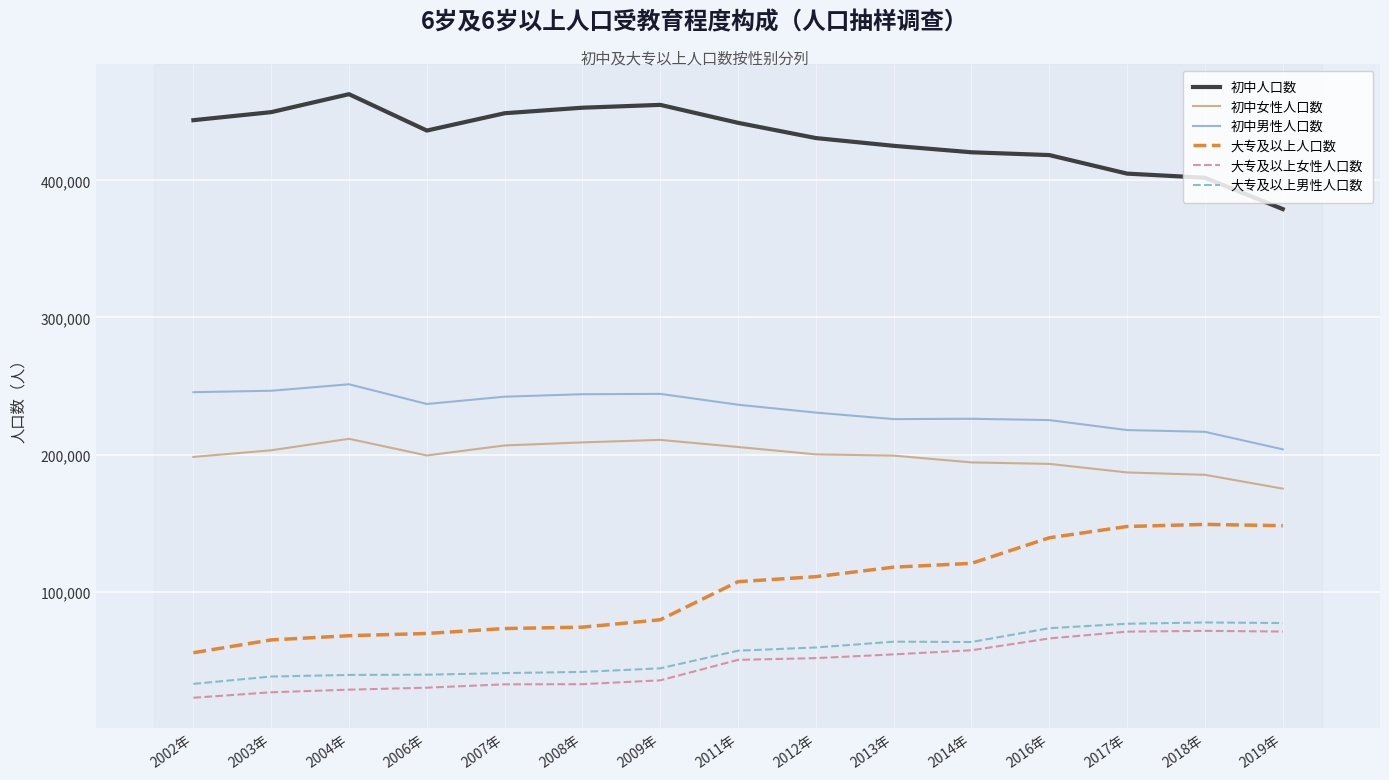

Is it true that 初中人口数 equals 401864 at 2018年?

True